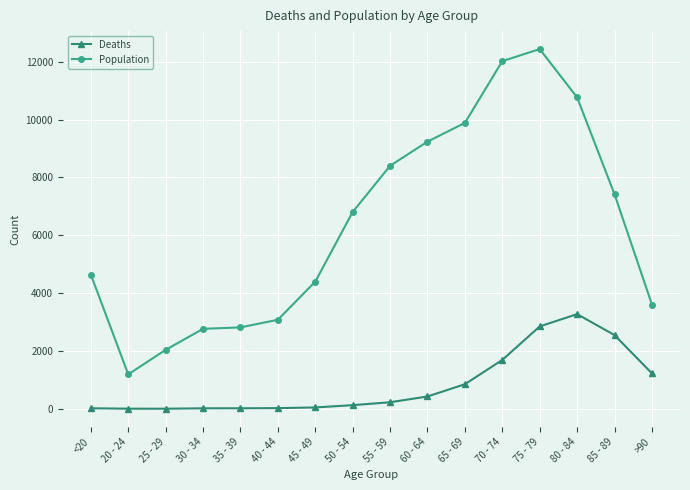

At which category does Population reach its first local valley?

20 - 24